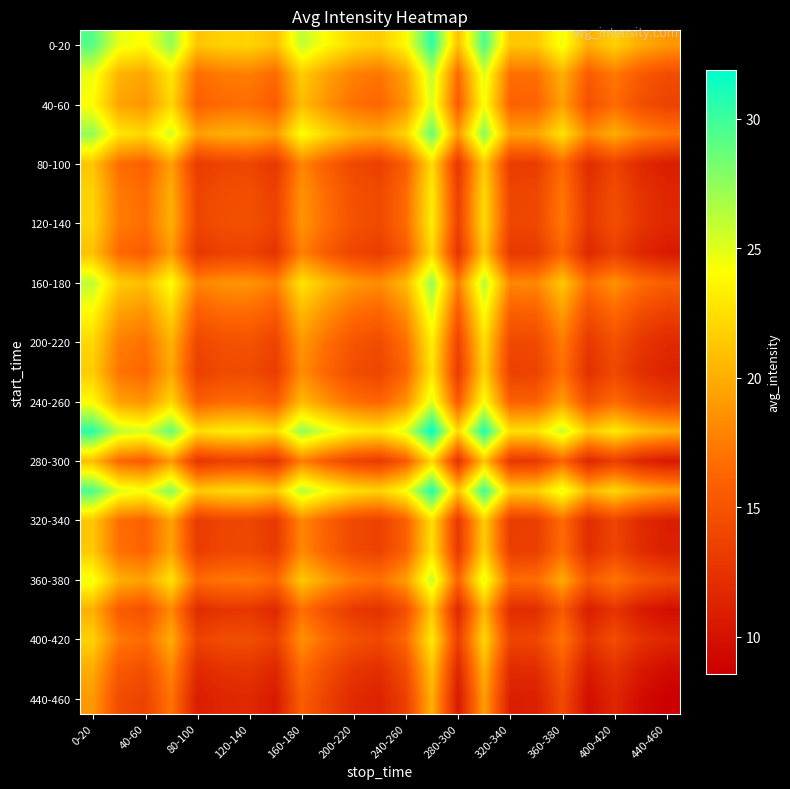

Count the number of data series in this chart.

23